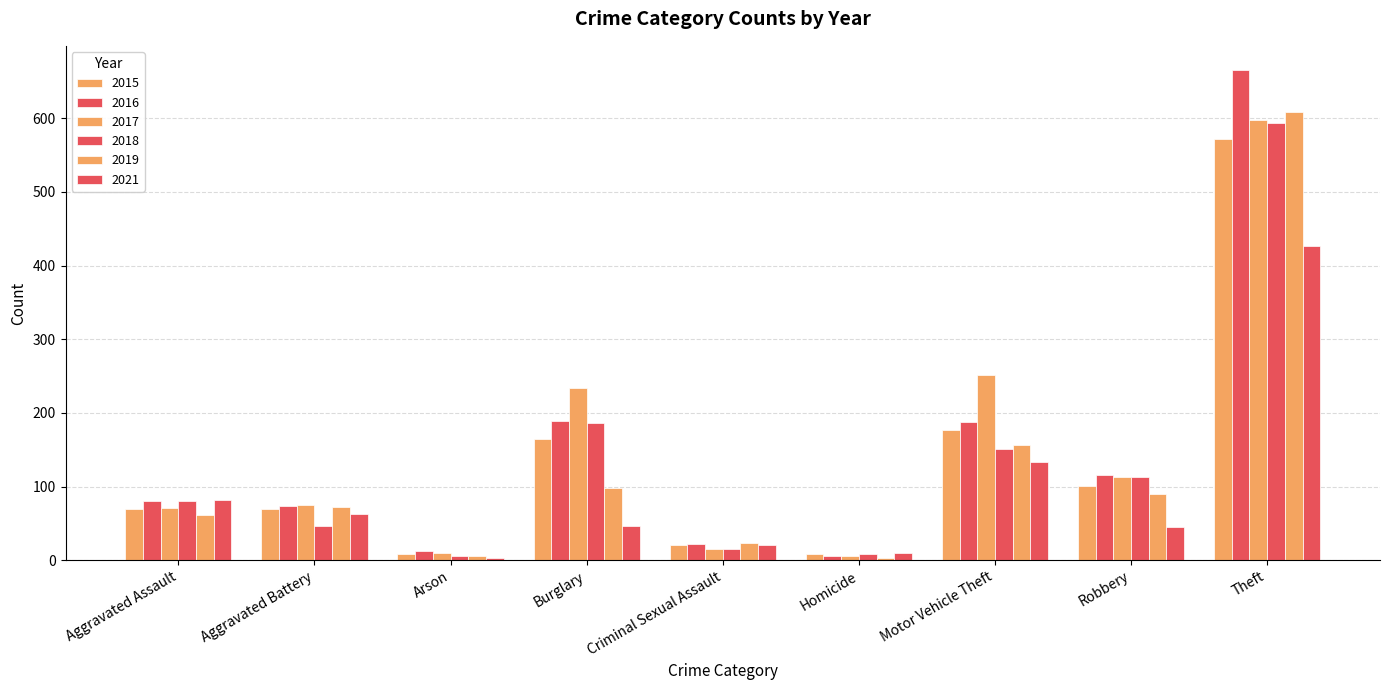

Does the chart contain any negative values?

No